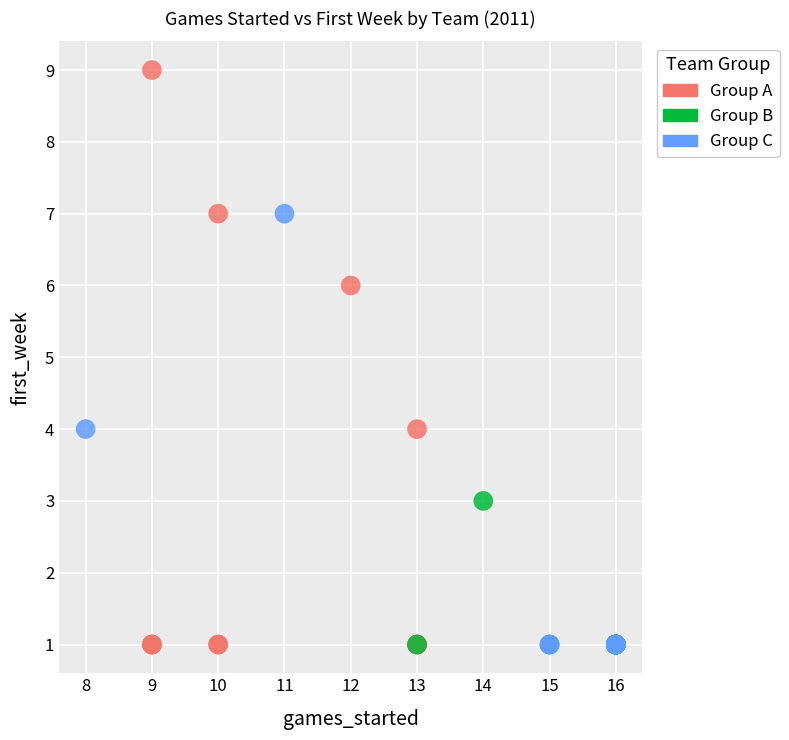

Which series has the widest spread of Y values?

Group A